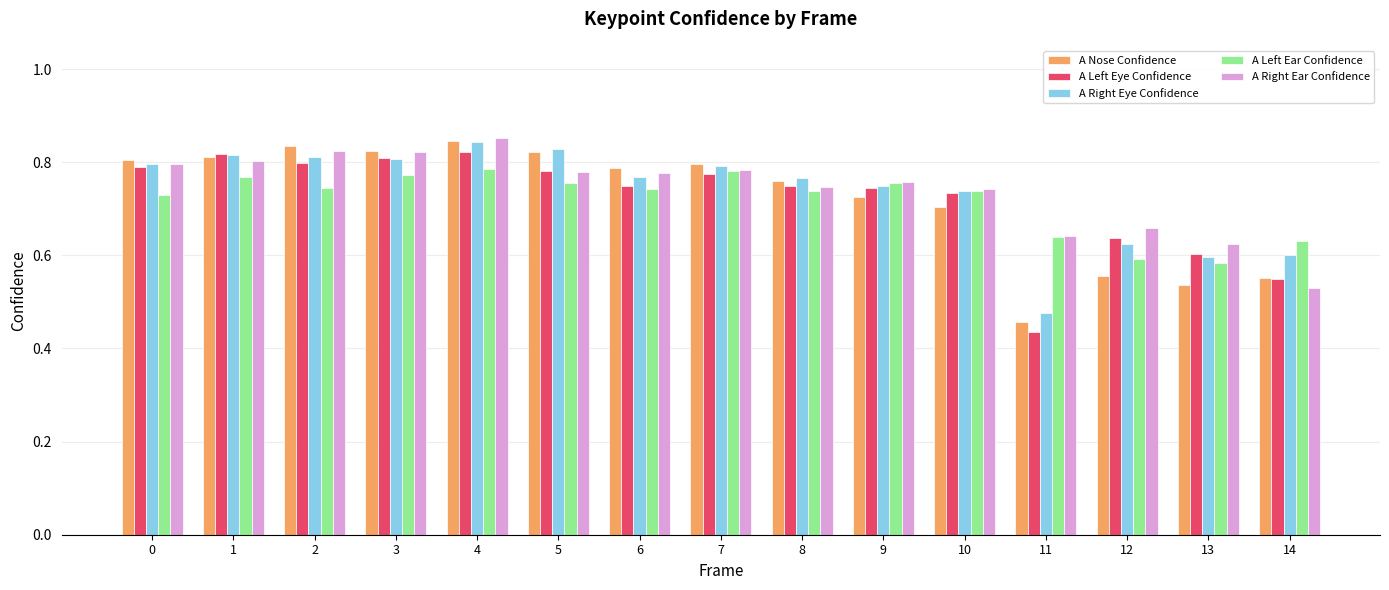

Which category has the lowest value in the A Right Ear Confidence series?

14